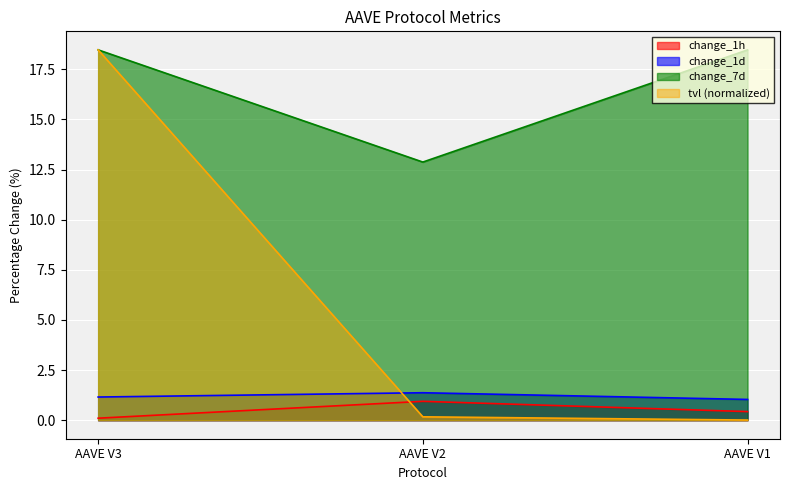

Reading left to right, transcribe all the data shown in this chart.

tvl: 18.5	0.2	0.0
change_1h: 0.1	0.9	0.4
change_1d: 1.2	1.4	1.0
change_7d: 18.5	12.9	18.5